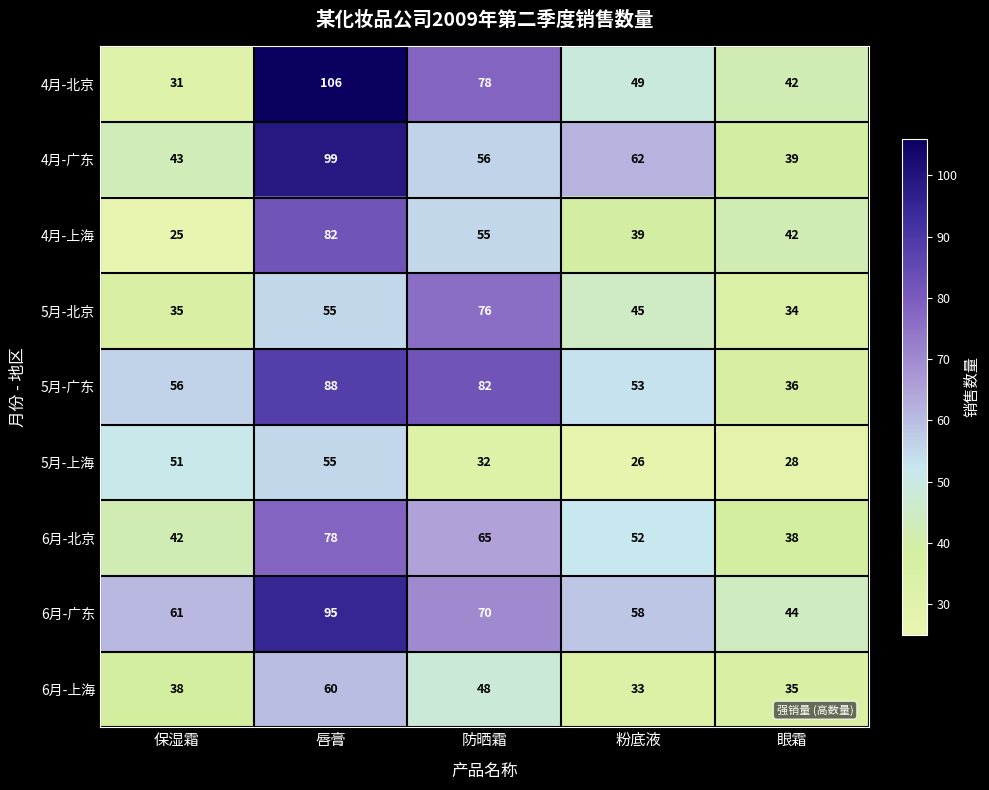

What value does the 4月-北京 series have at 唇膏?

106